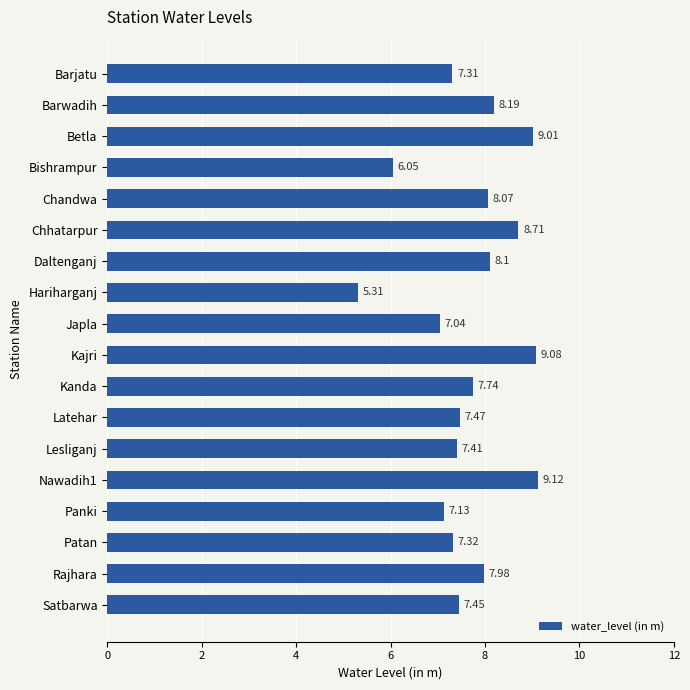

Approximately how many times larger is the value at Kanda compared to Panki?

1.1